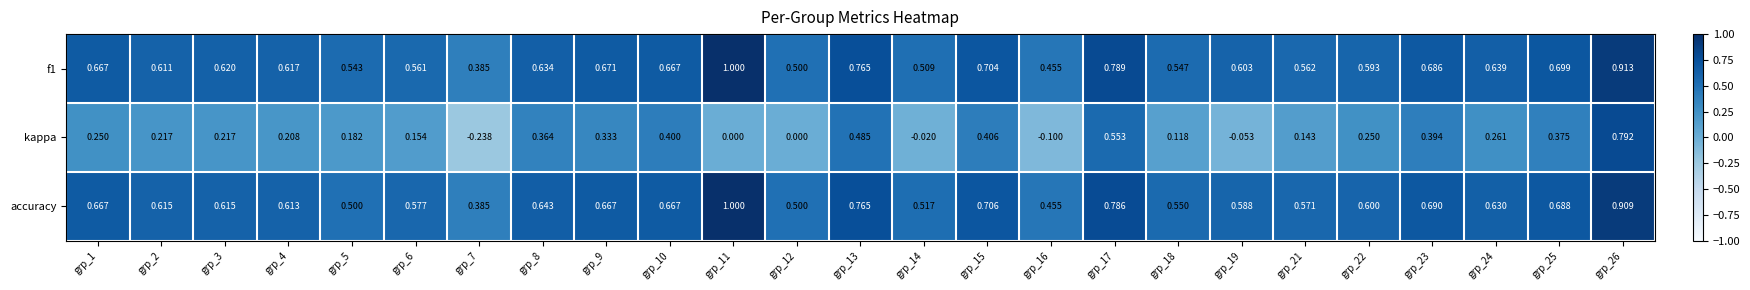

At which category does the chart reach its peak across all series?

grp_11